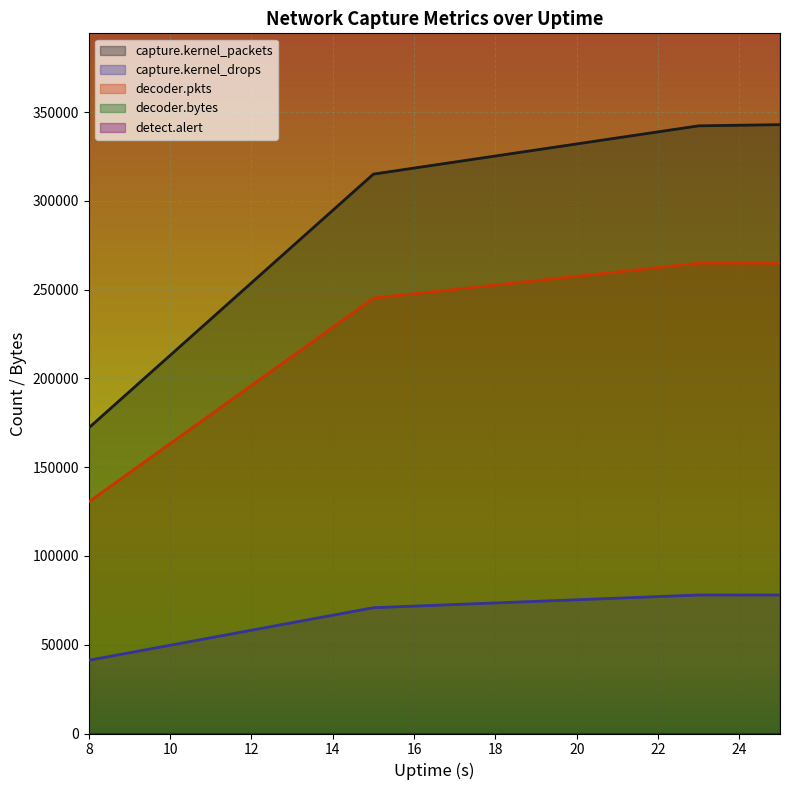

Is the value of decoder.pkts at 8 greater than the value of capture.kernel_drops at 23?

Yes